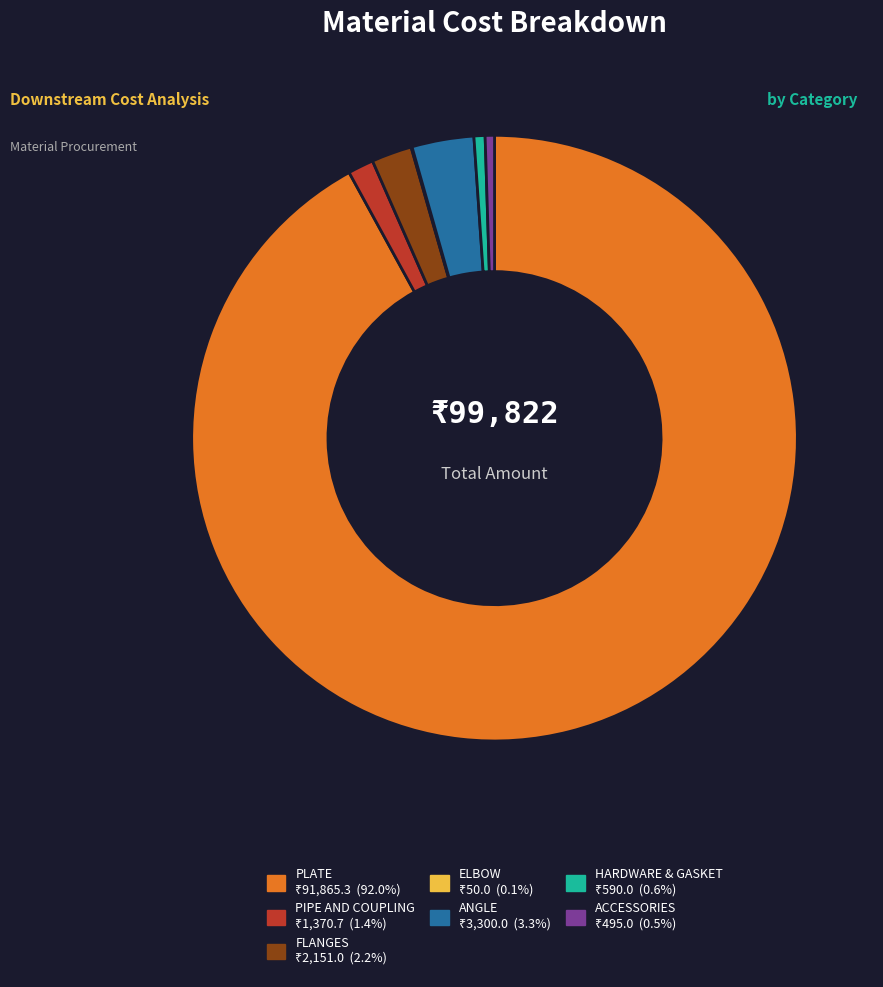

What is the ratio of the value at ANGLE to the value at HARDWARE & GASKET?

5.6